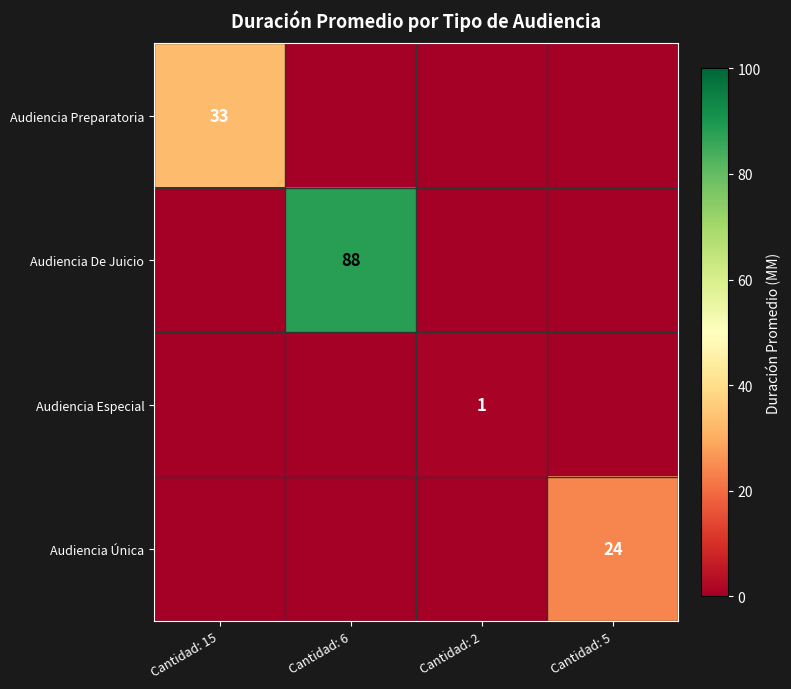

Count the Audiencia Preparatoria values in the range 0 to 33.

4